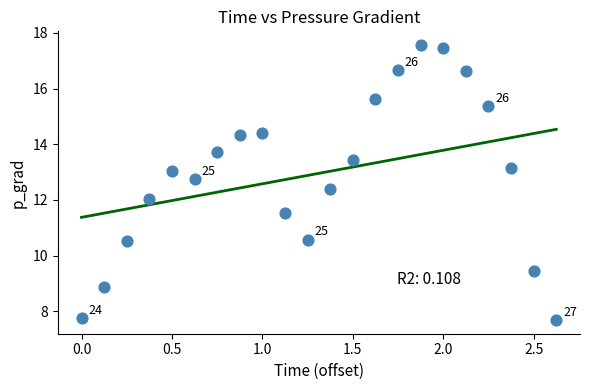

What is the range of Y values (max minus min)?

9.9